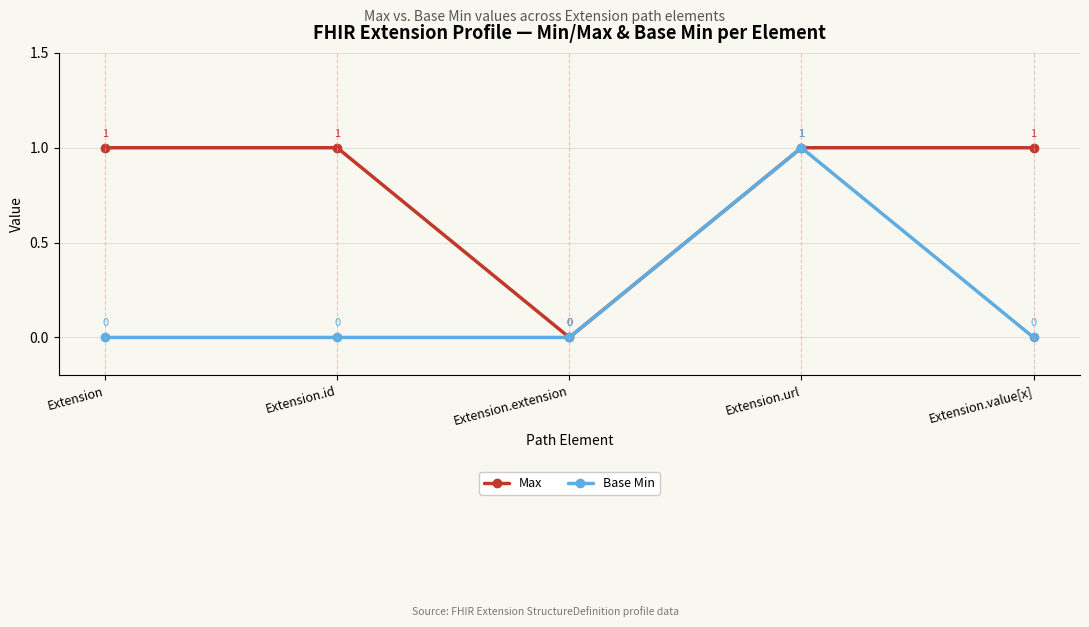

Rank the series by their average value, from lowest to highest.

Base Min, Max